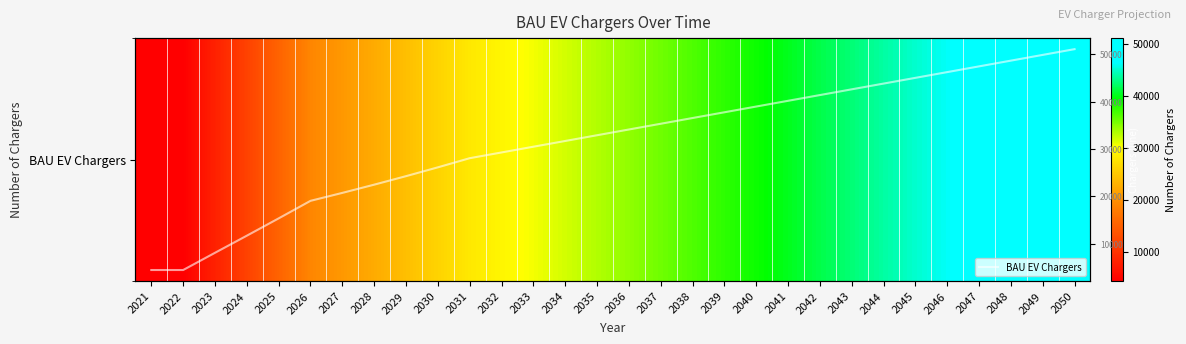

What is the minimum value shown in the chart?

4411.0